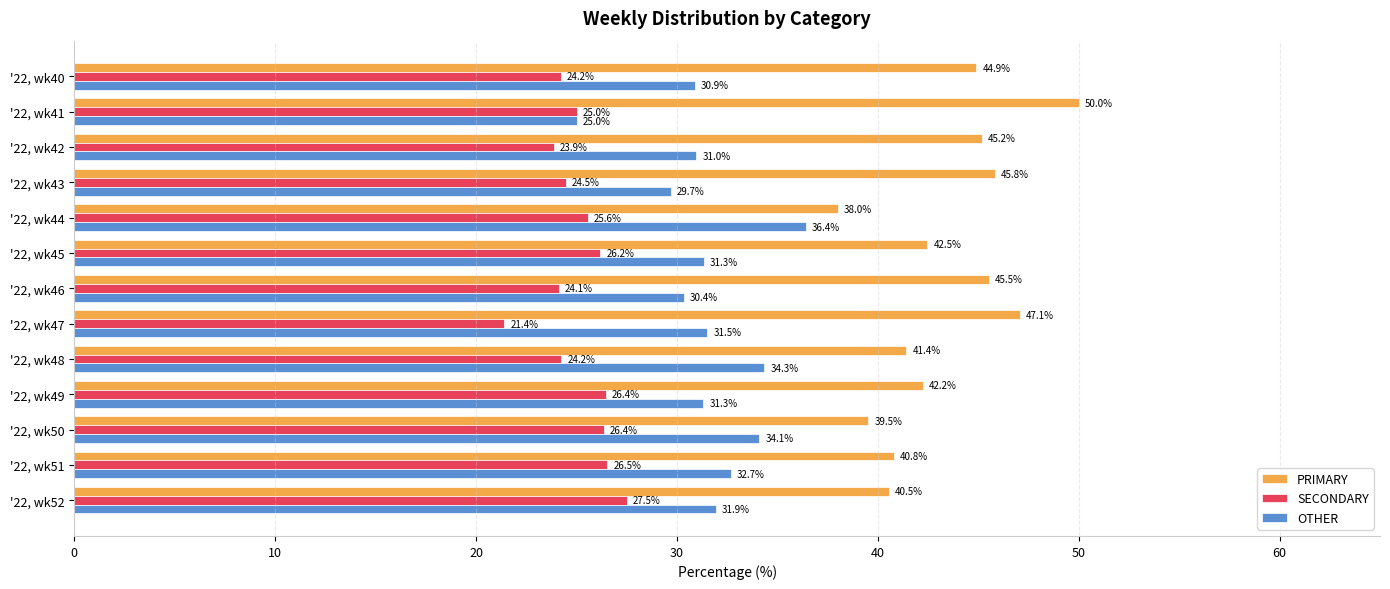

What is the total value across all series at '22, wk41?

100.0